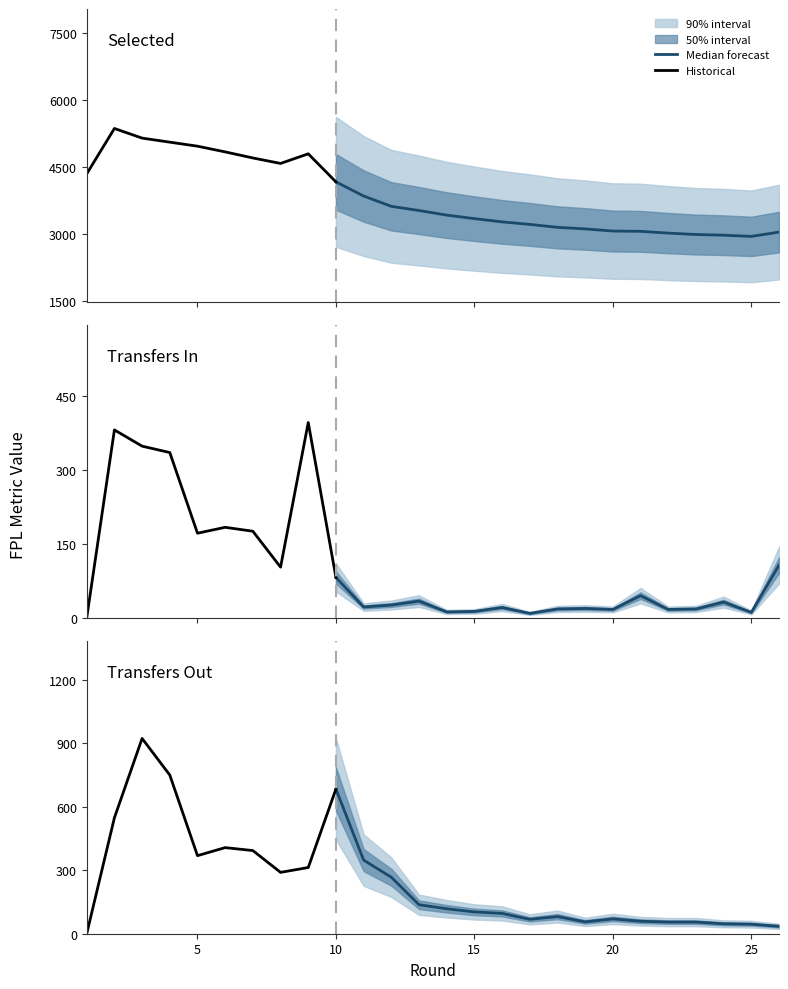

The value of selected at 8 is 4572. True or false?

True